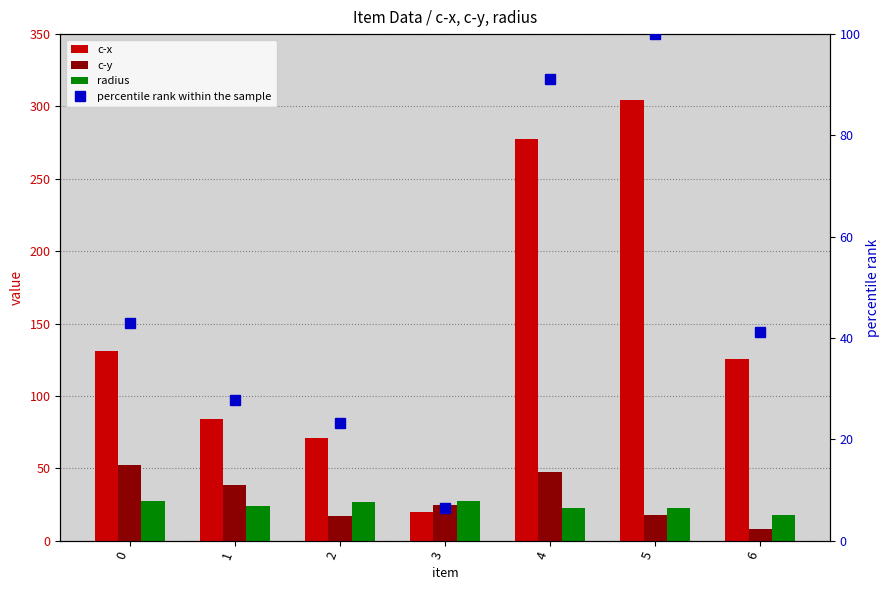

What is the average value of the radius series?

24.3